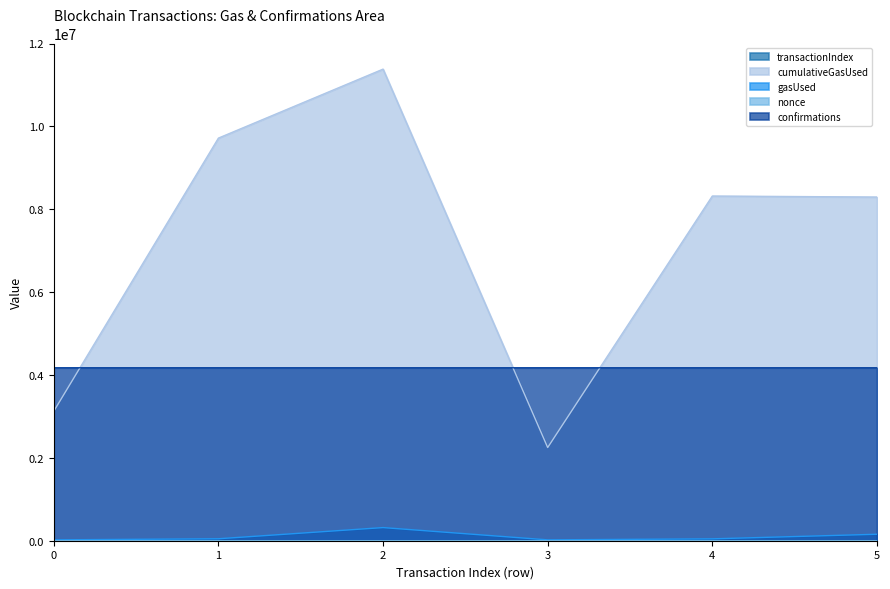

Is it true that transactionIndex equals 150 at 2?

True